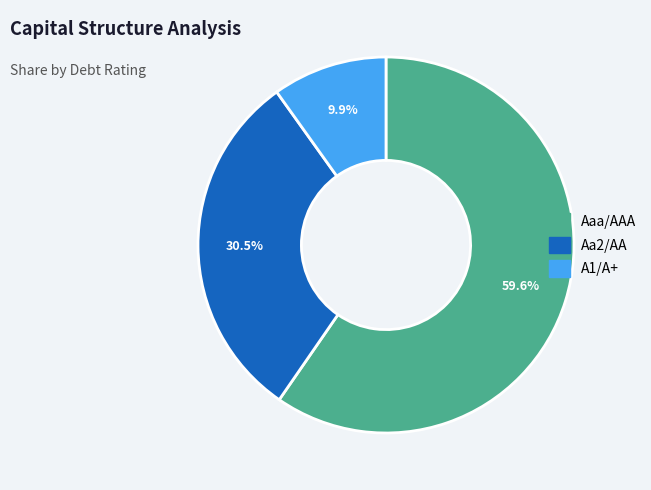

Rank the categories by value from highest to lowest.

Aaa/AAA, Aa2/AA, A1/A+